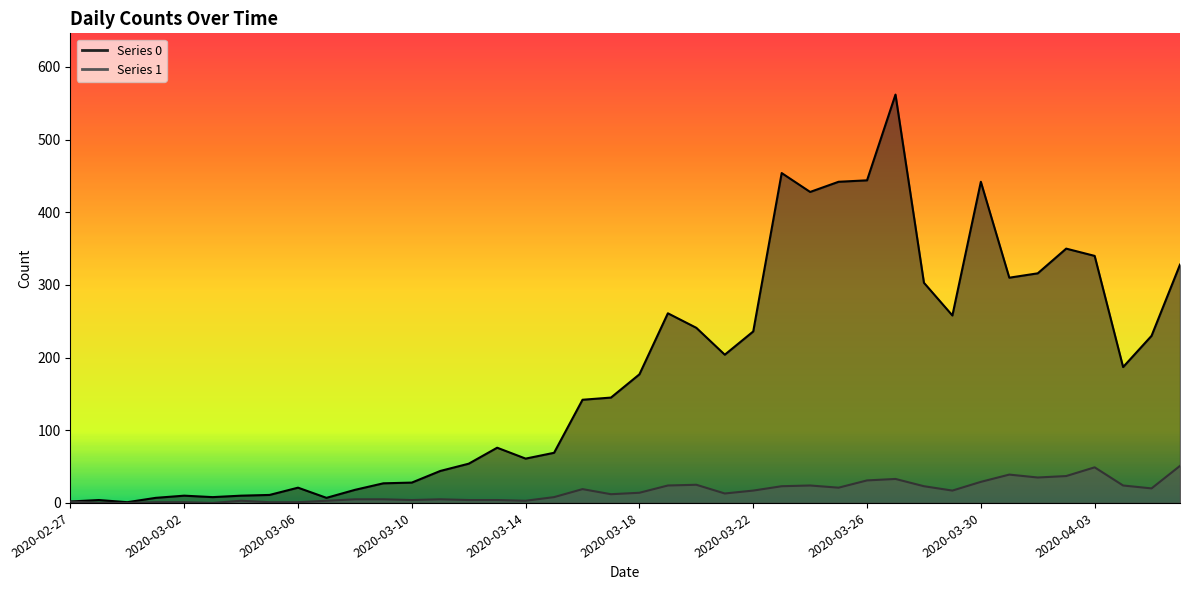

True or false: 0 has a value of 62 at 2020-03-29.

False